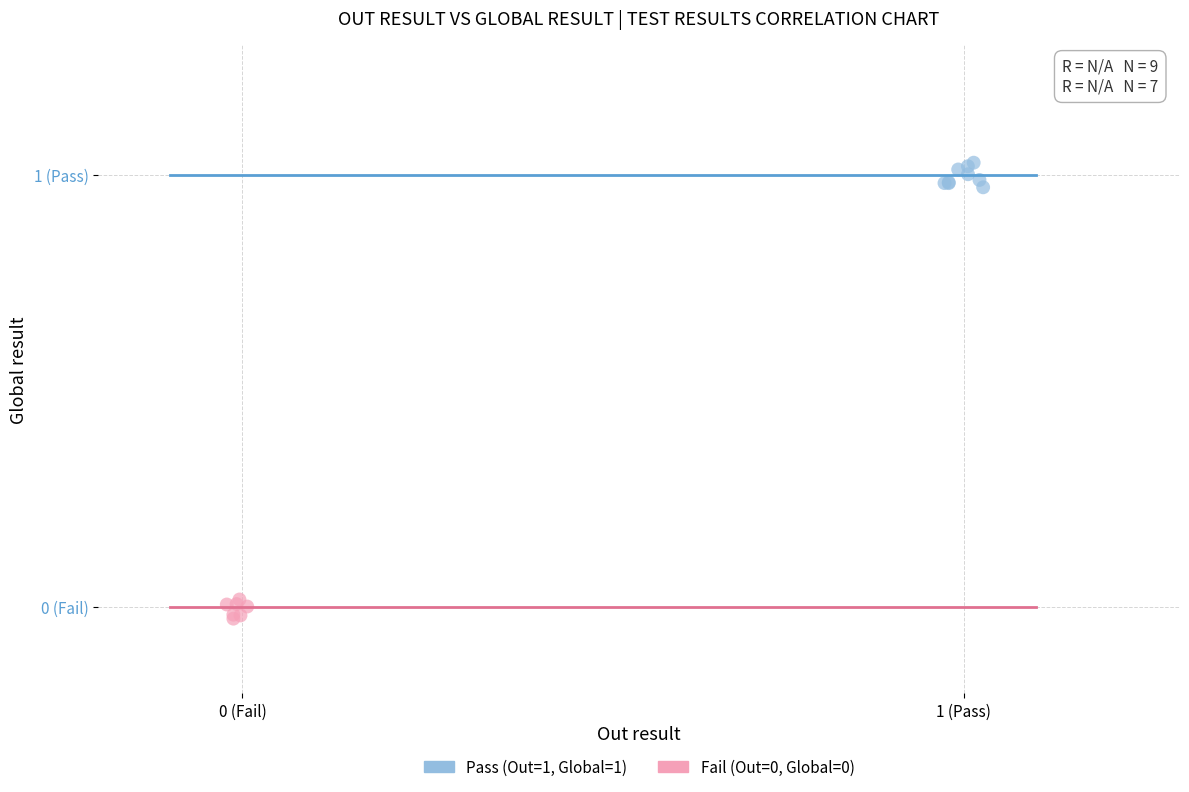

Which series reaches the maximum Y coordinate?

Pass (Out=1, Global=1)